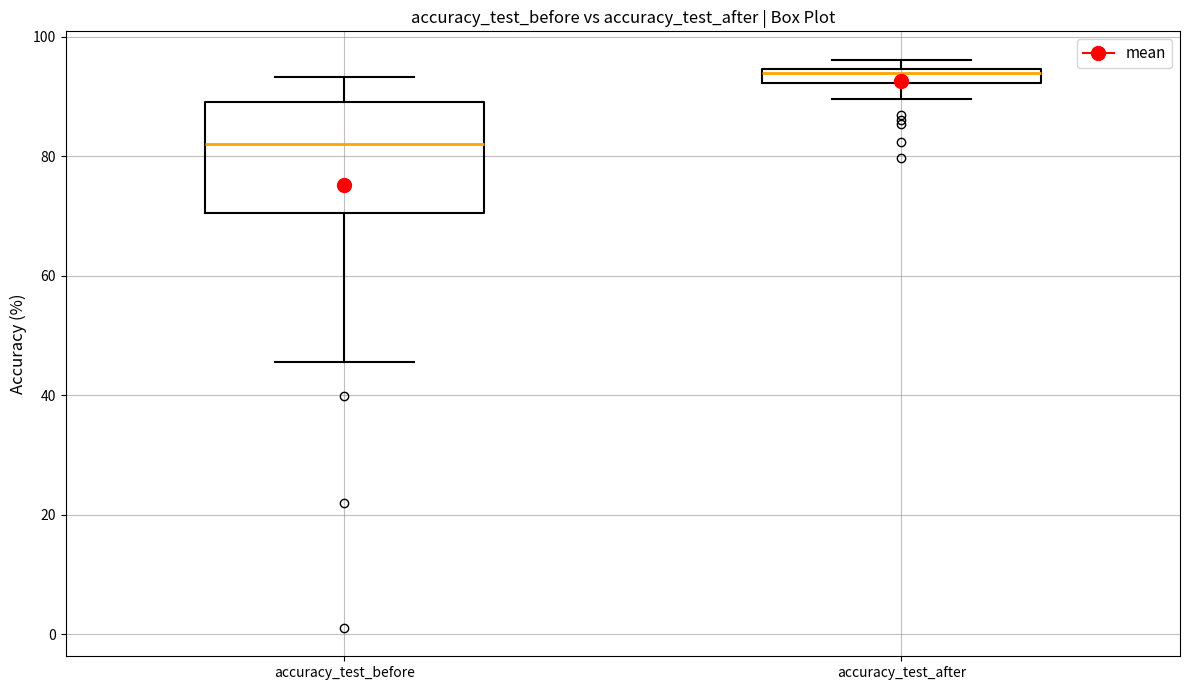

Which box is the tallest, from its lower edge to its upper edge?

accuracy_test_before